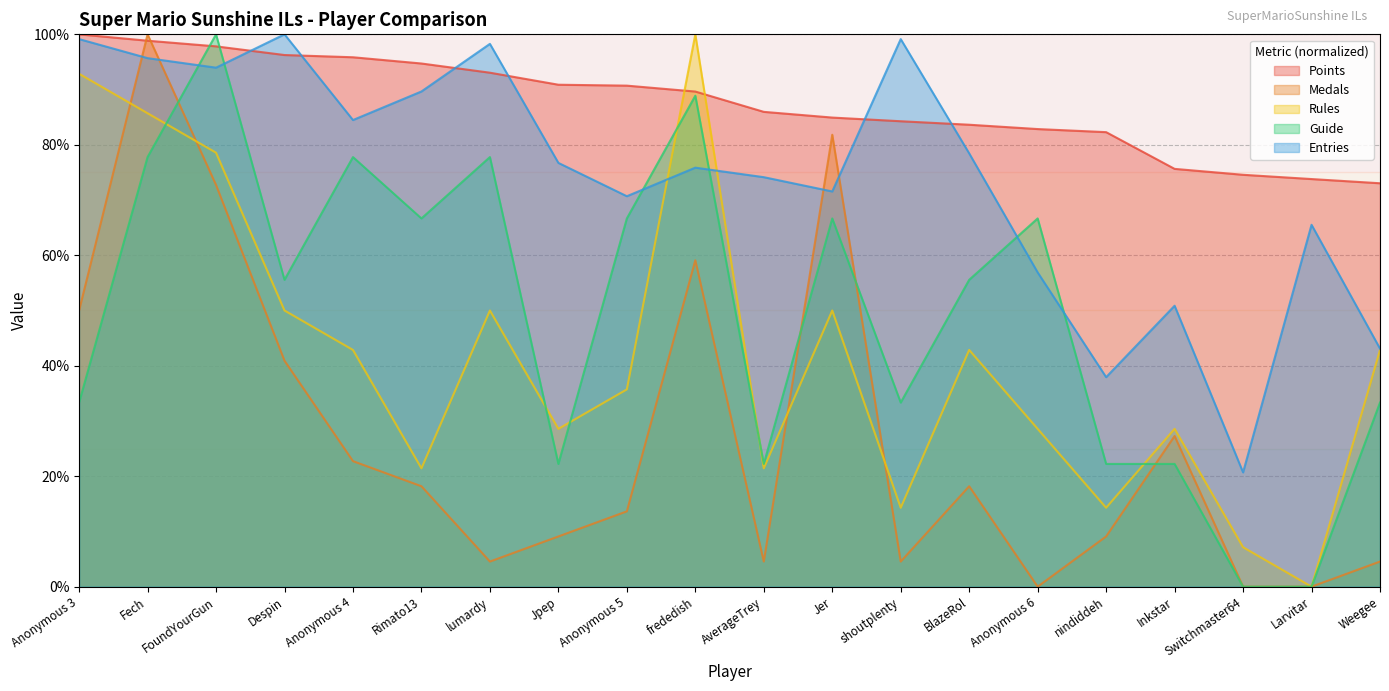

Where is Entries nearest to the value 60?

Anonymous 6